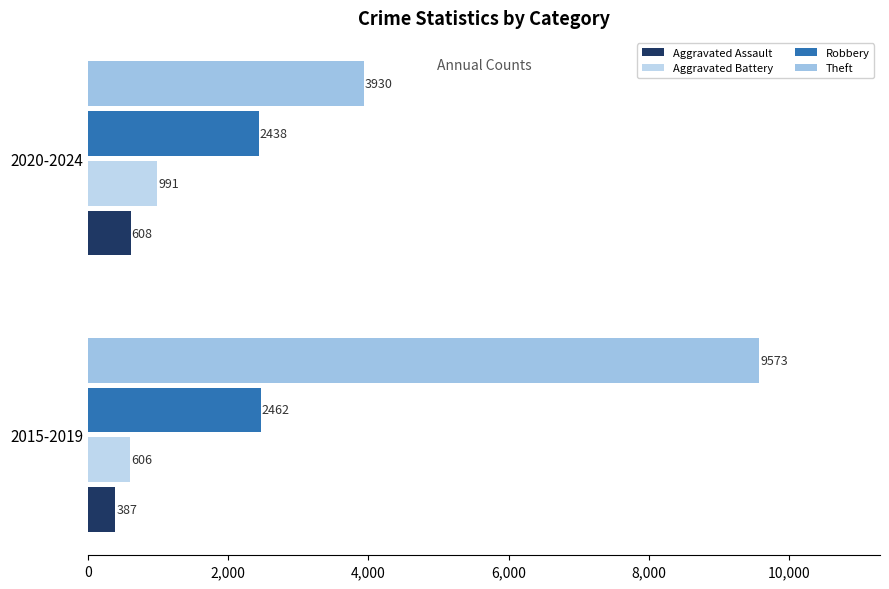

What is the sum of all Robbery values?

4900